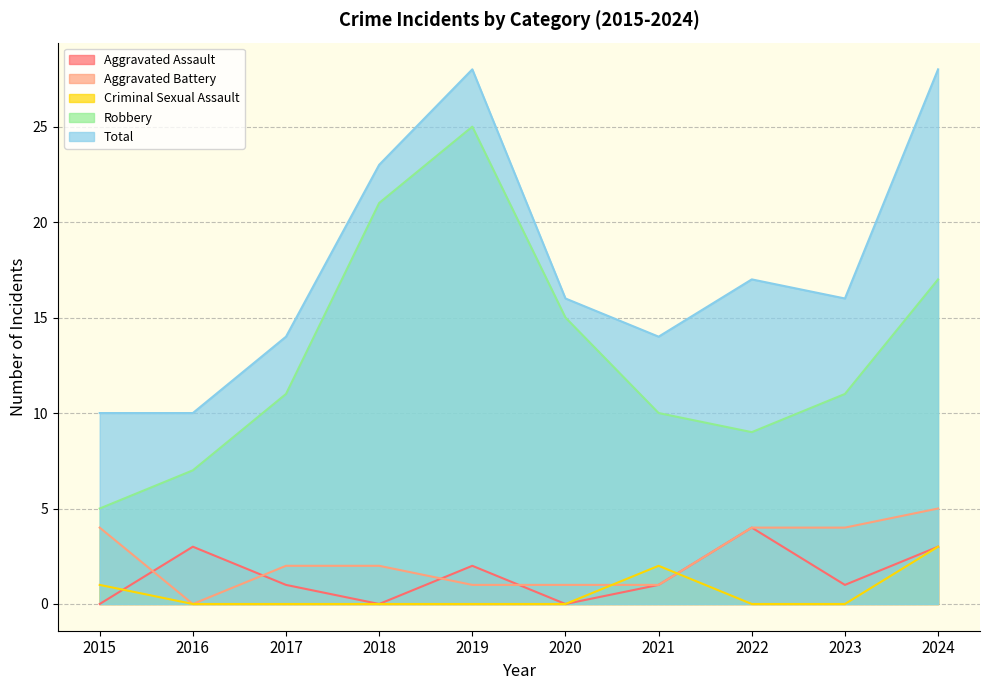

What is the difference between the maximum and minimum values in the Criminal Sexual Assault series?

3